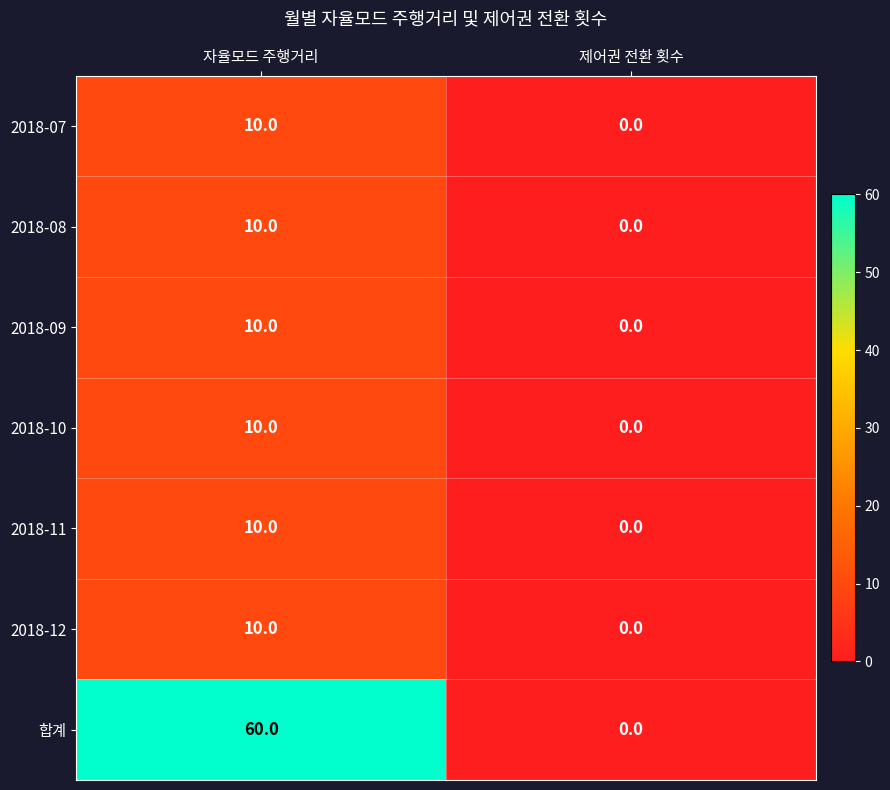

The value of 2018-12 at 자율모드 주행거리 is 6. True or false?

False